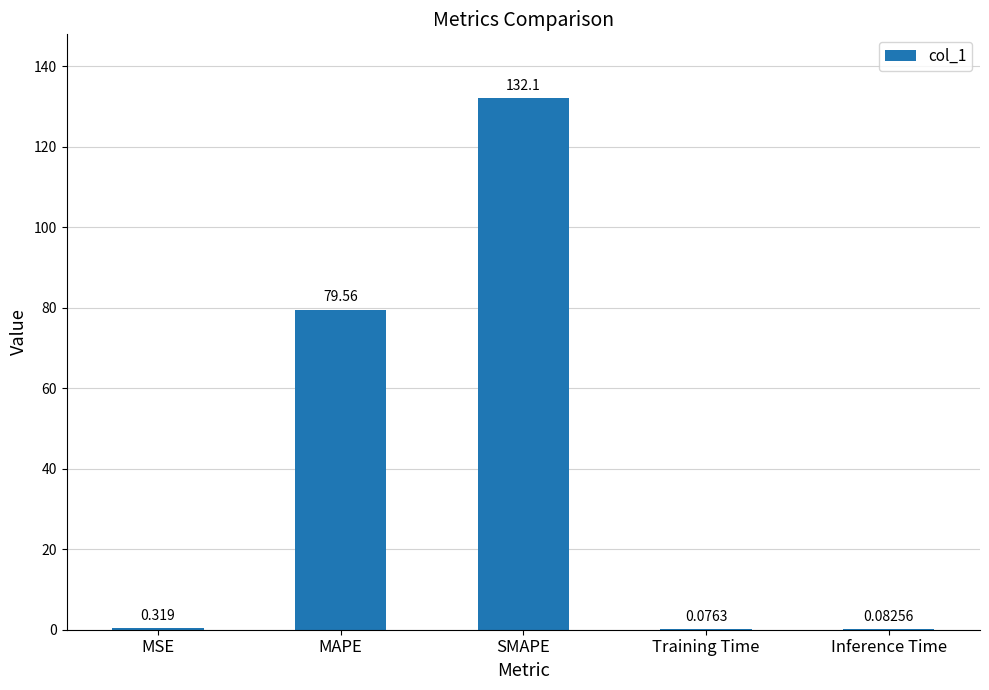

Count the number of categories in the chart.

5